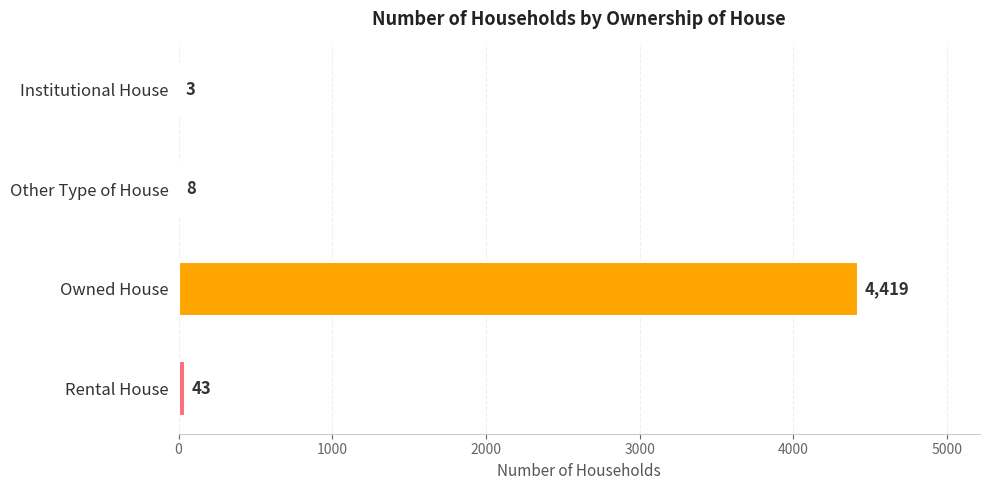

What is the greatest value displayed?

4419